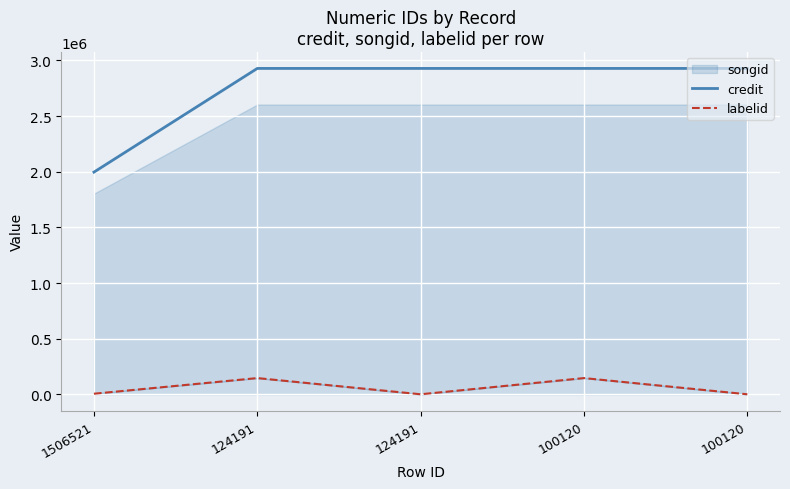

At which label does labelid first exceed 6146?

124191